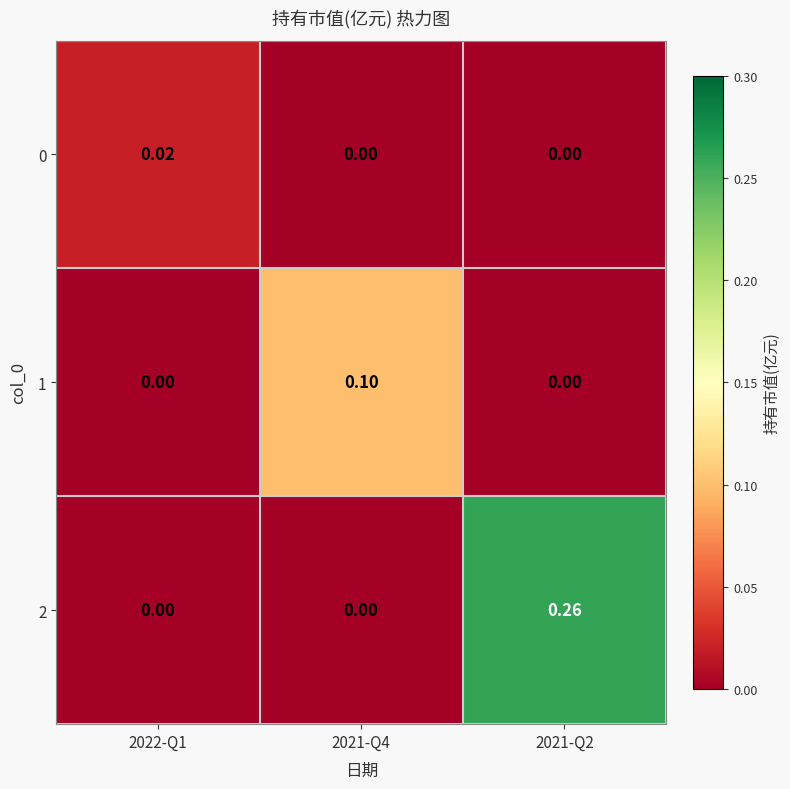

At how many categories does at least one series exceed 0?

3